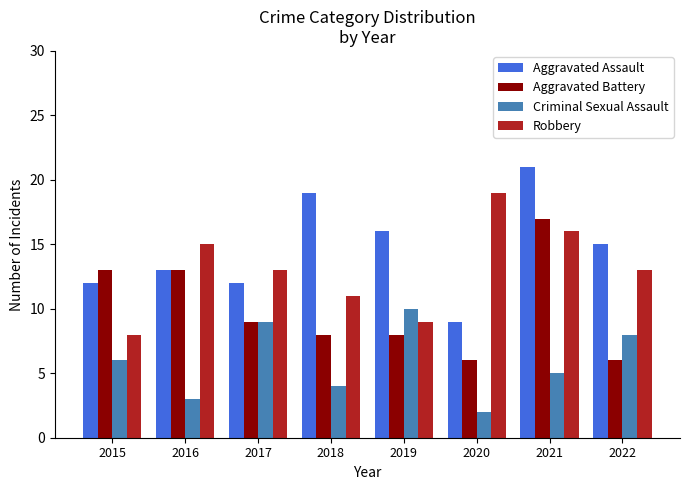

Reading right to left, transcribe all the data shown in this chart.

Aggravated Assault: 2022=15	2021=21	2020=9	2019=16	2018=19	2017=12	2016=13	2015=12
Aggravated Battery: 2022=6	2021=17	2020=6	2019=8	2018=8	2017=9	2016=13	2015=13
Criminal Sexual Assault: 2022=8	2021=5	2020=2	2019=10	2018=4	2017=9	2016=3	2015=6
Robbery: 2022=13	2021=16	2020=19	2019=9	2018=11	2017=13	2016=15	2015=8